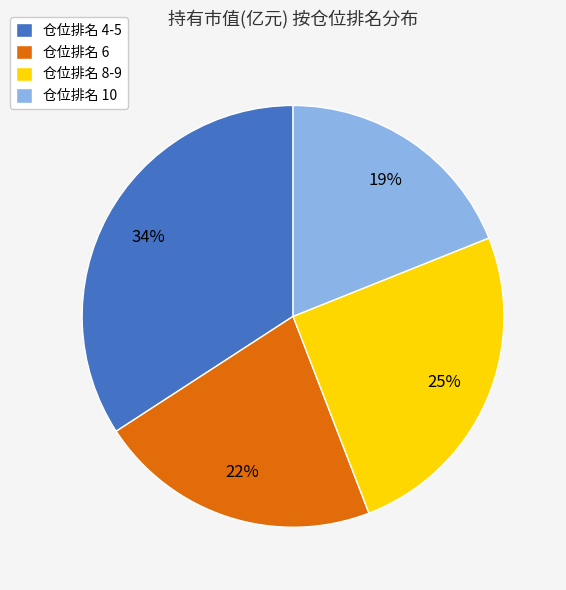

To the nearest percent, what is the difference between the 仓位排名 4-5 and 仓位排名 8-9 slice percentages?

9%